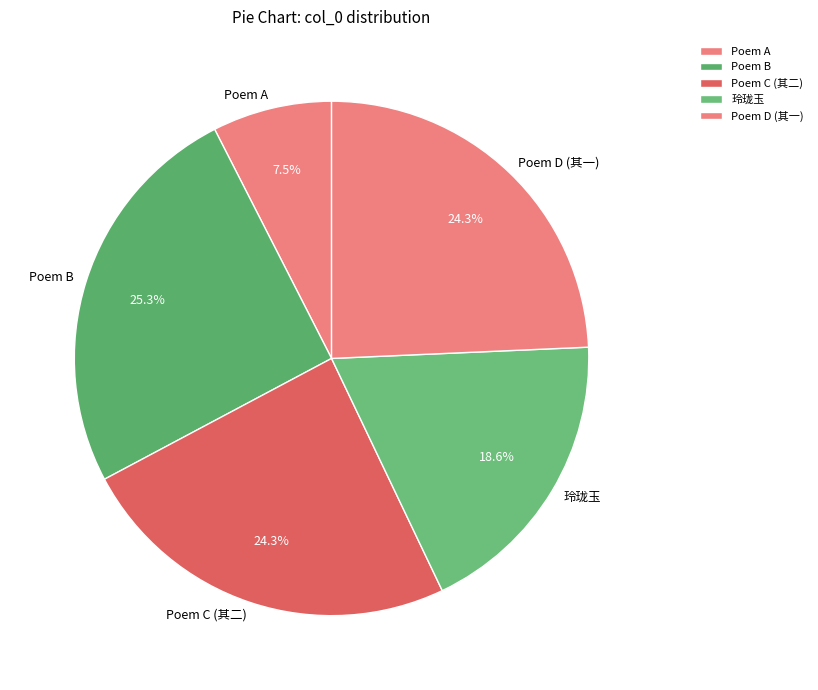

How many segments does this pie chart have?

5